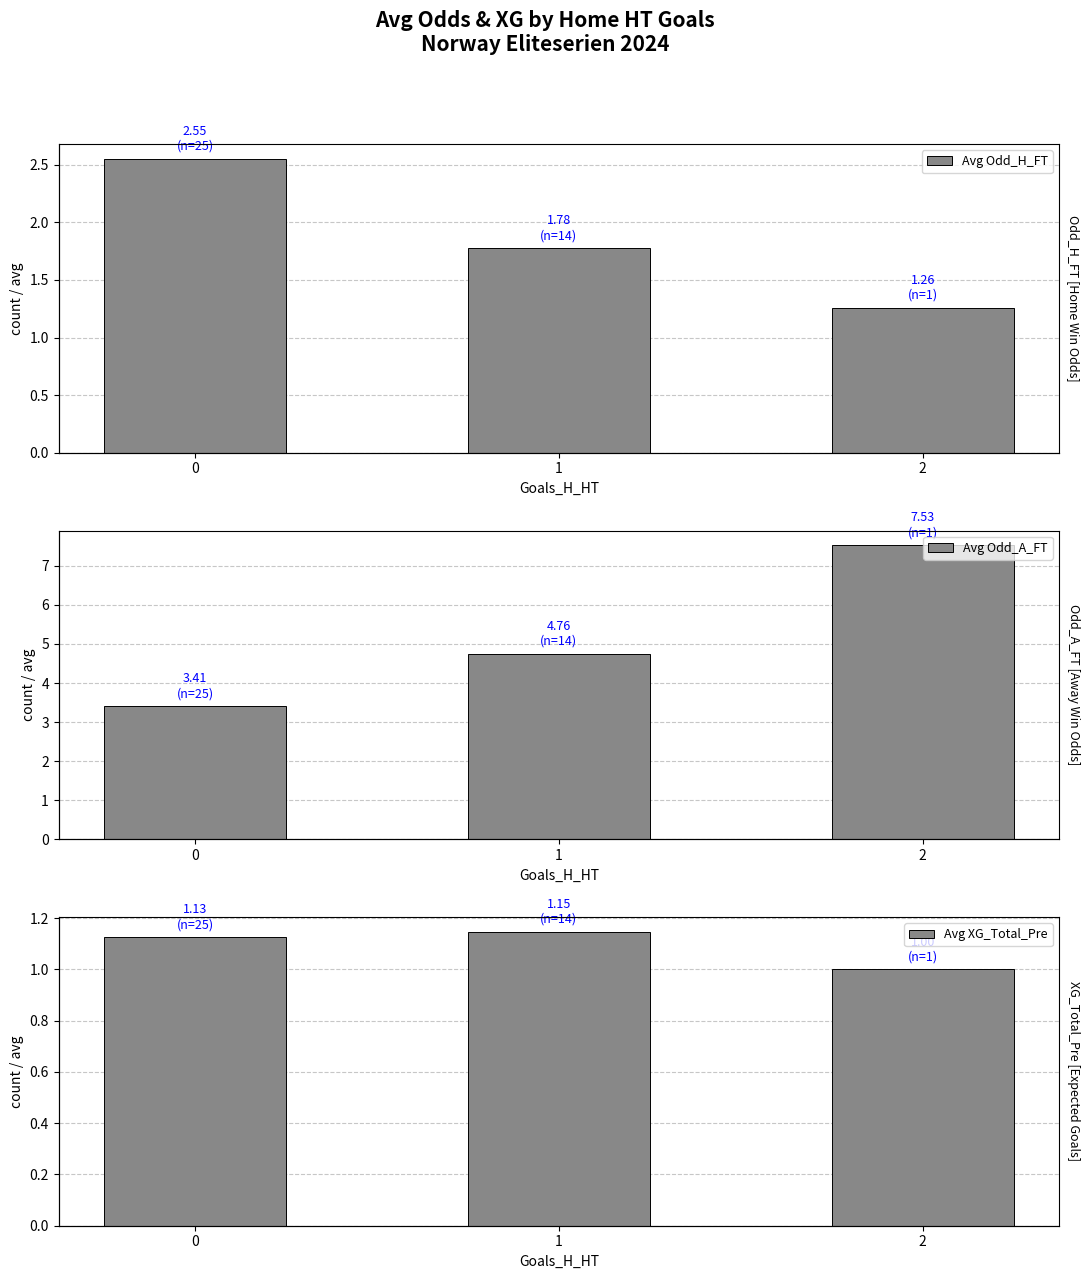

How many series are shown in this chart?

3